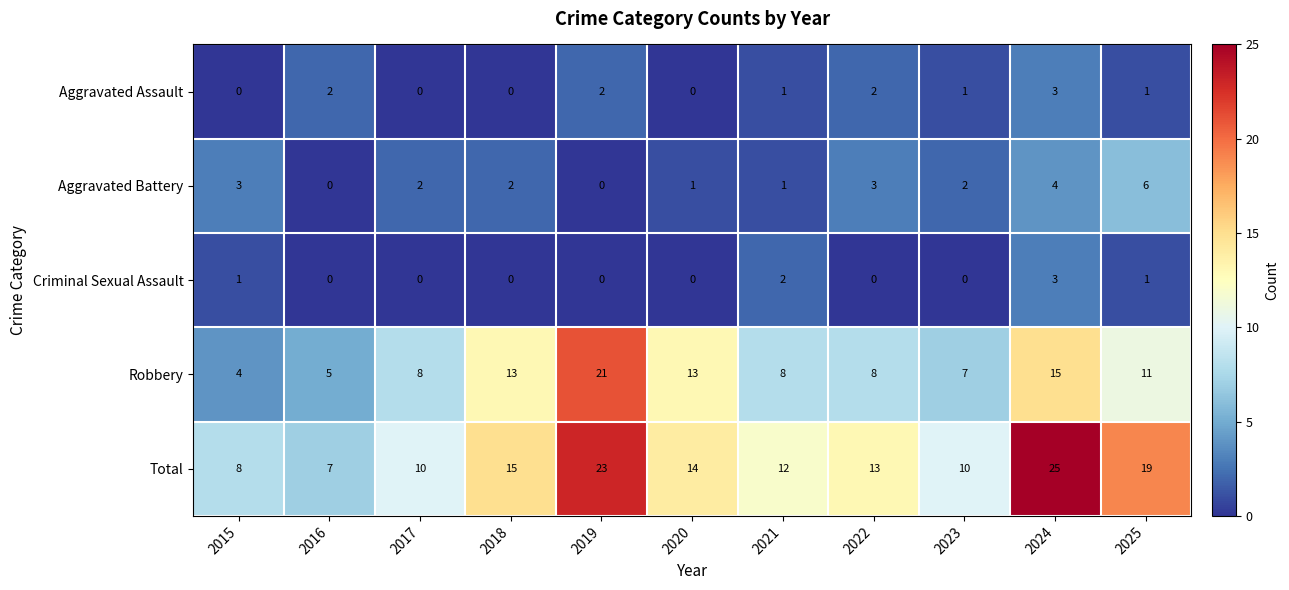

Which series has the largest range (max minus min)?

Total